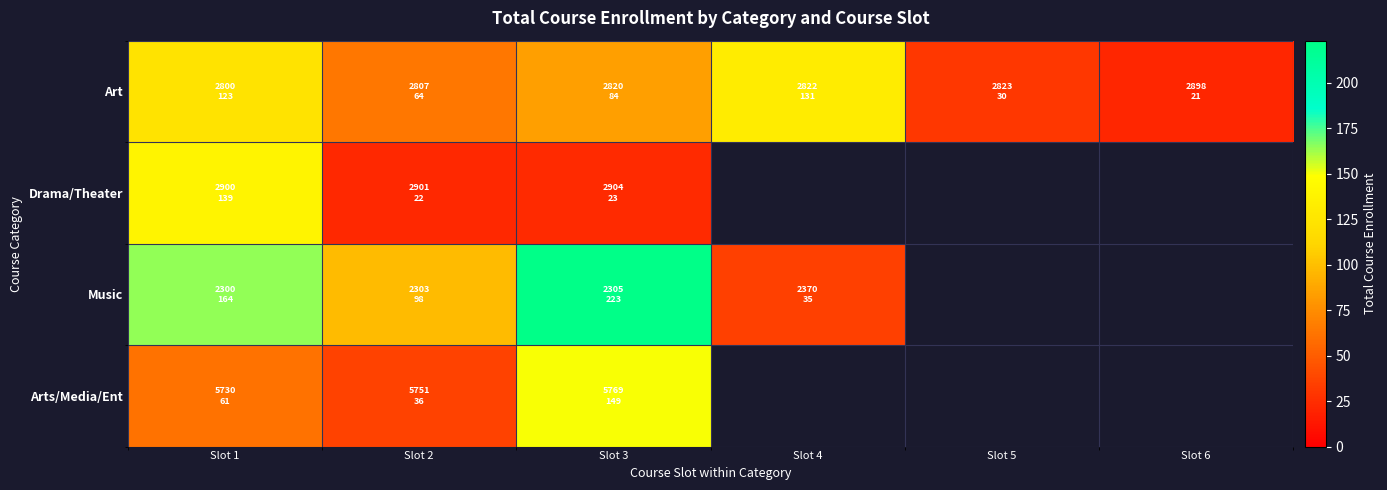

True or false: Drama/Theater has a value of 22.0 at Slot 2.

True